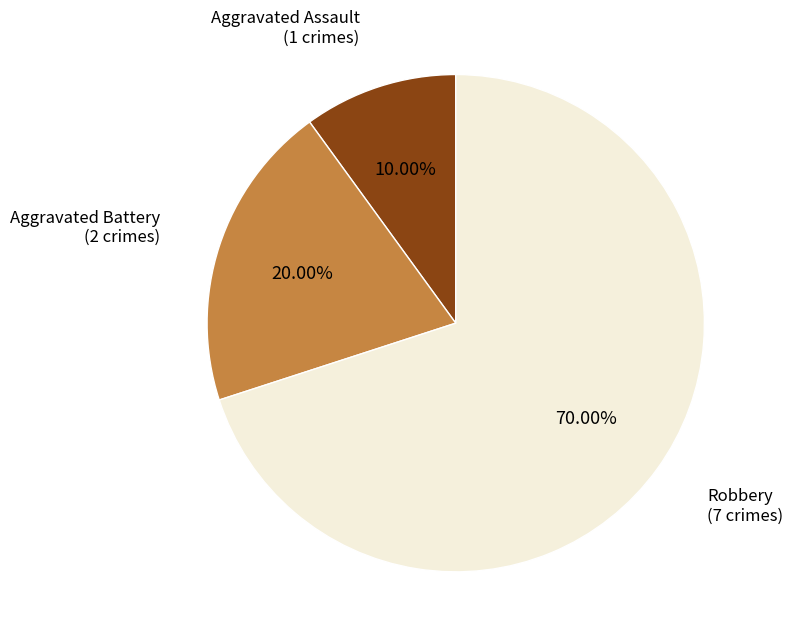

Is there a majority slice in this chart?

Yes